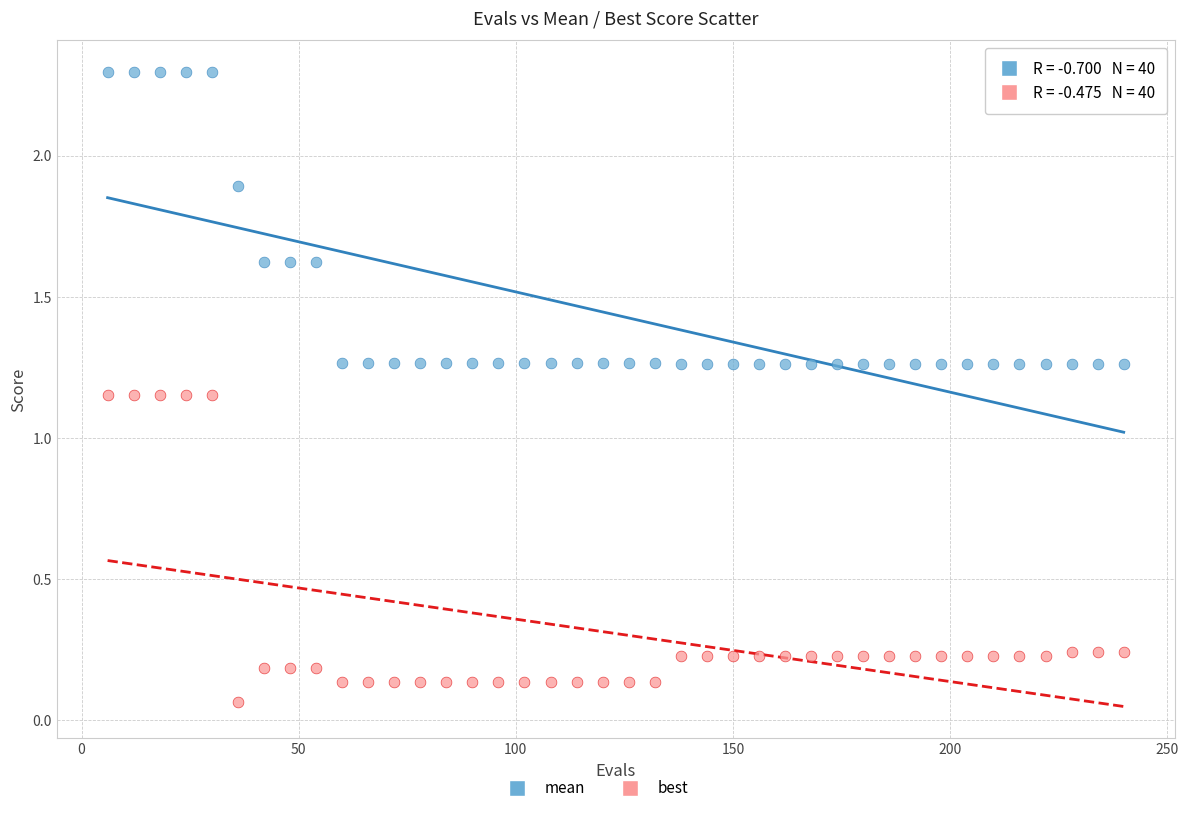

What is the X range (max minus min) for the scatter plot?

234.0